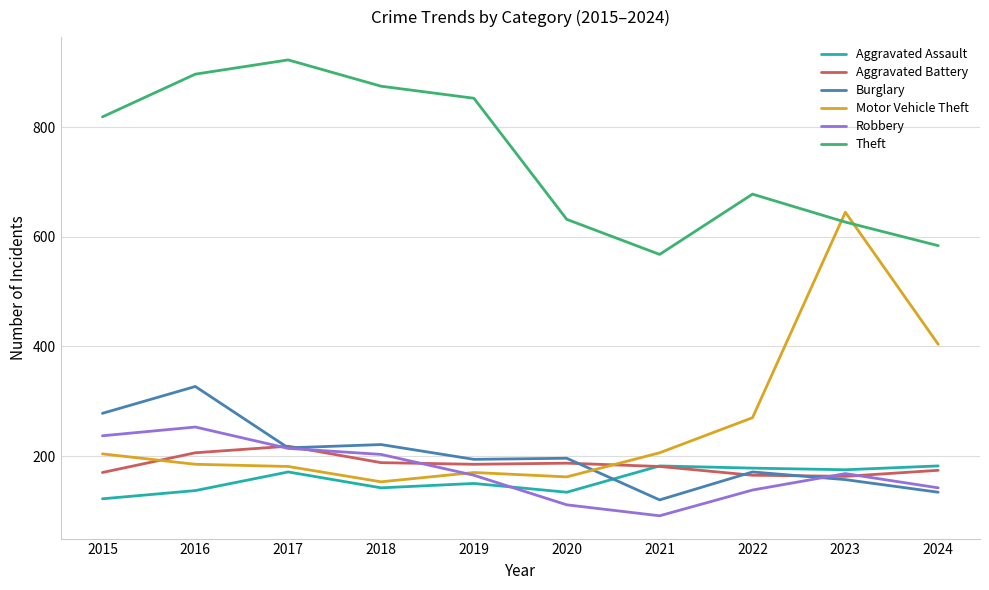

Is it true that Robbery equals 308 at 2017?

False